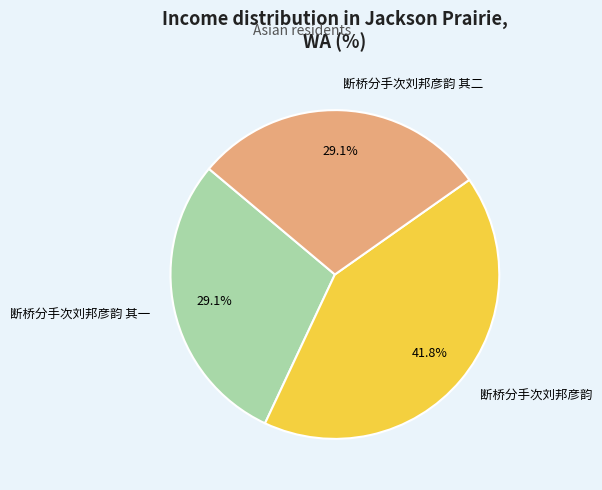

Is the sum of 断桥分手次刘邦彦韵 其二 and 断桥分手次刘邦彦韵 其一 greater than half?

Yes